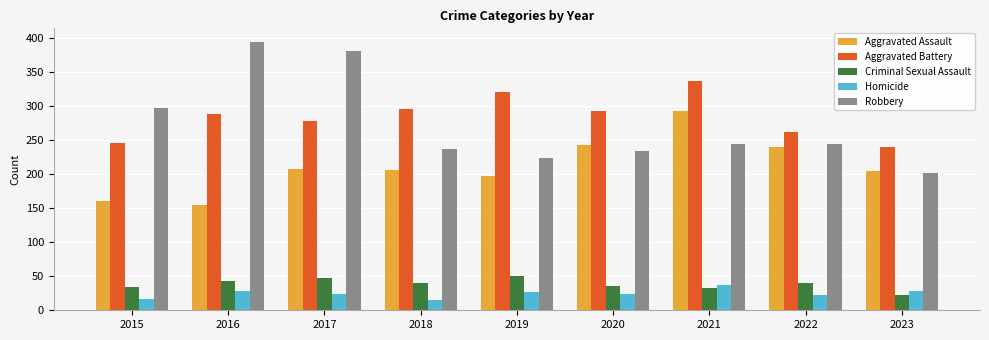

What is the total value across all series at 2016?

908